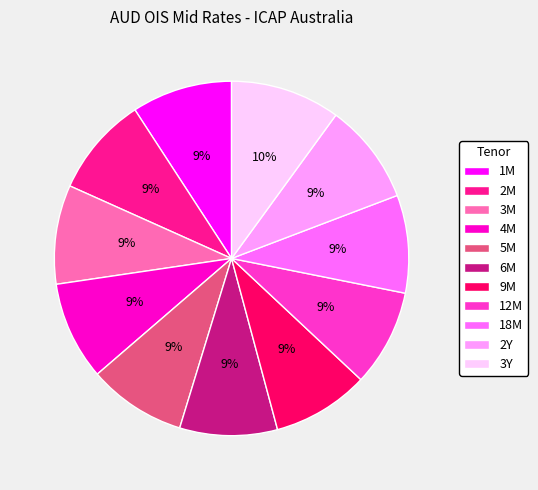

Which category has the biggest portion of the pie?

3Y